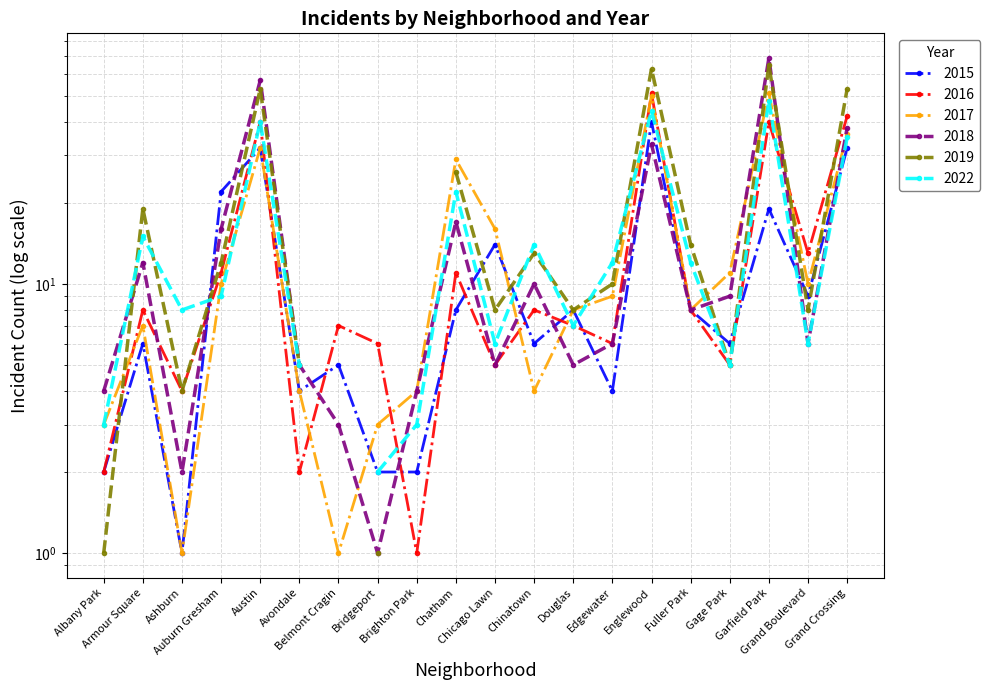

At which category is the sum across all series the highest?

Garfield Park